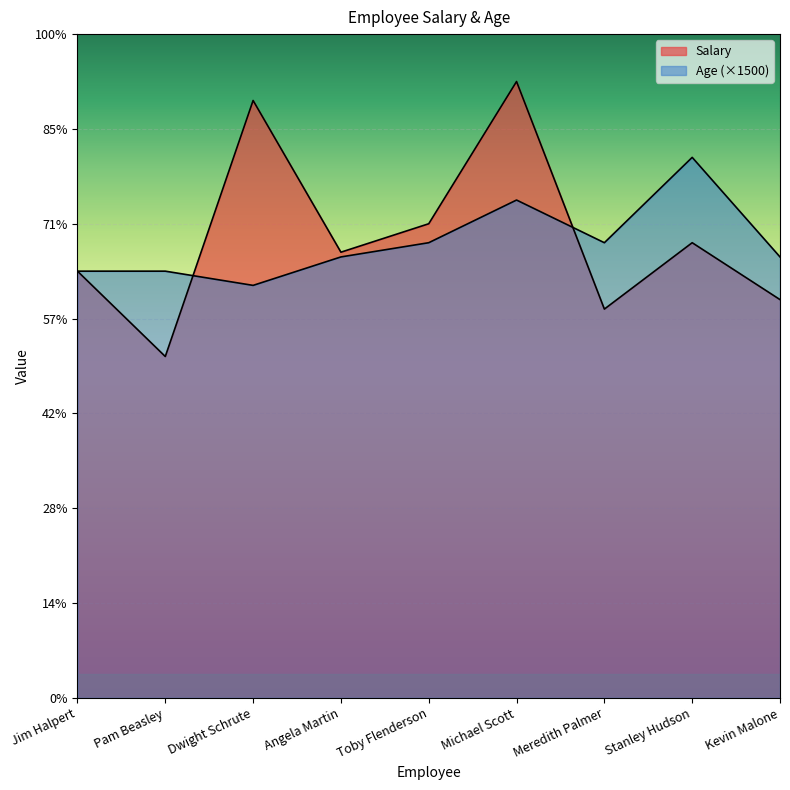

The Age series shows 22357 at Michael Scott. True or false?

False